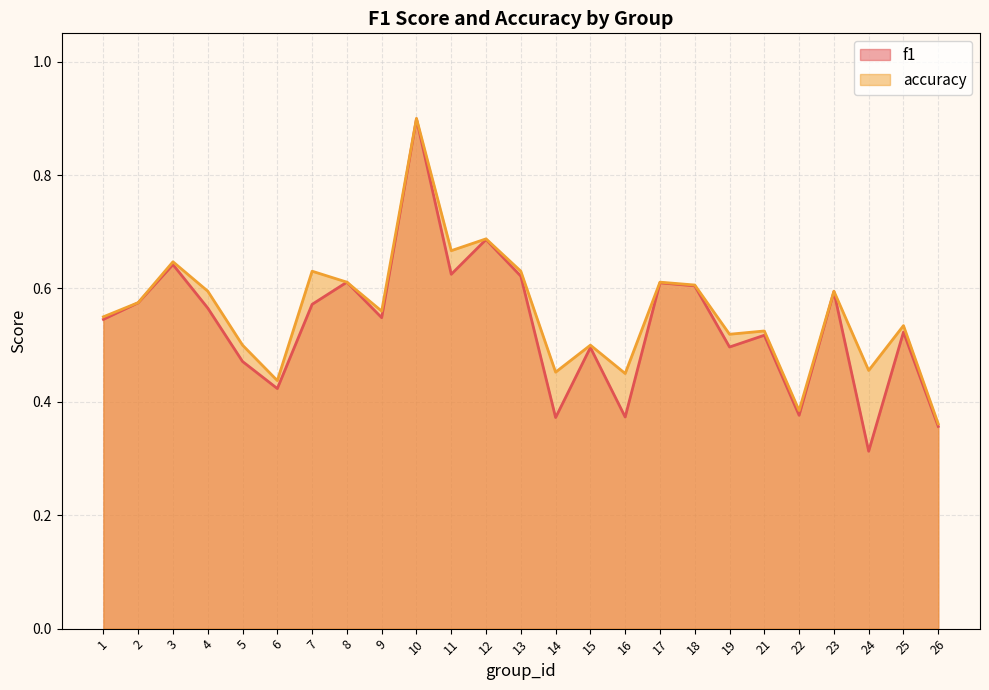

Rank the series at 24 from highest to lowest value.

accuracy, f1